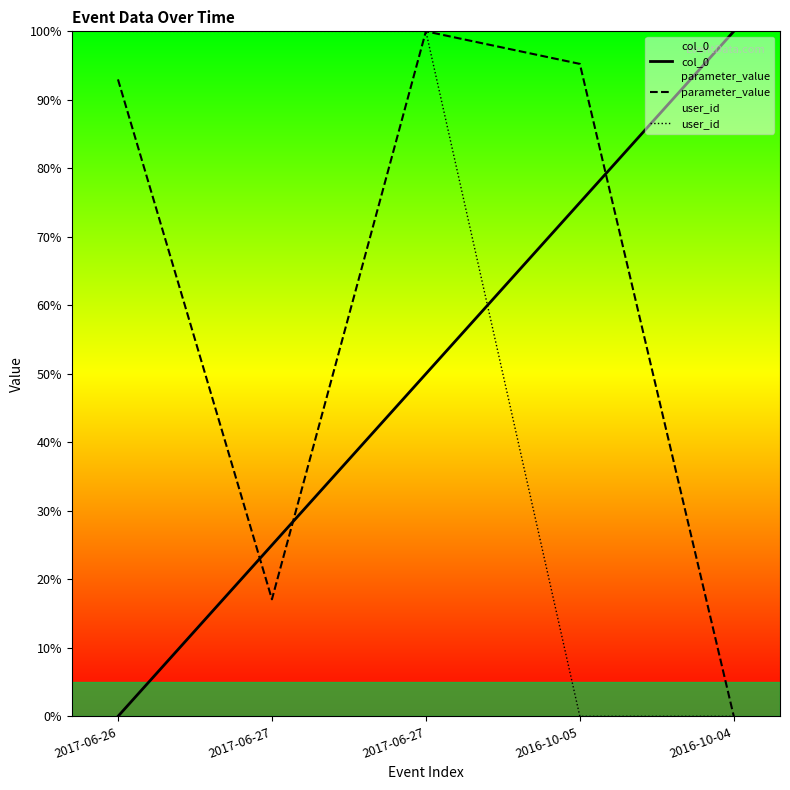

Reading left to right, transcribe all the data shown in this chart.

col_0: 2017-06-26=0.0	2017-06-27=25.0	2017-06-27=50.0	2016-10-05=75.0	2016-10-04=100.0
parameter_value: 2017-06-26=93.0	2017-06-27=17.1	2017-06-27=100.0	2016-10-05=95.2	2016-10-04=0.0
user_id: 2017-06-26=100.0	2017-06-27=100.0	2017-06-27=100.0	2016-10-05=0.0	2016-10-04=0.0